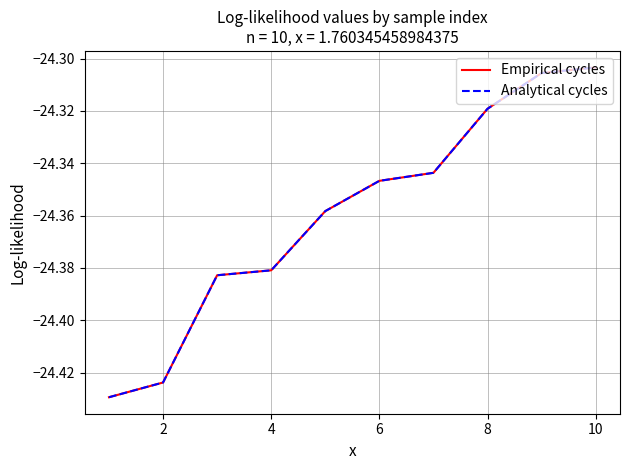

Is this an area chart (filled region under the line)?

No